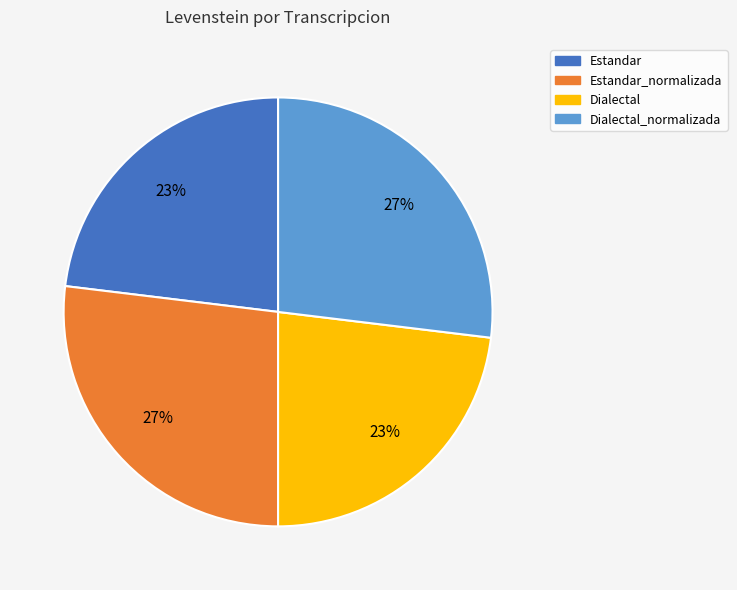

Does any single category account for the majority?

No